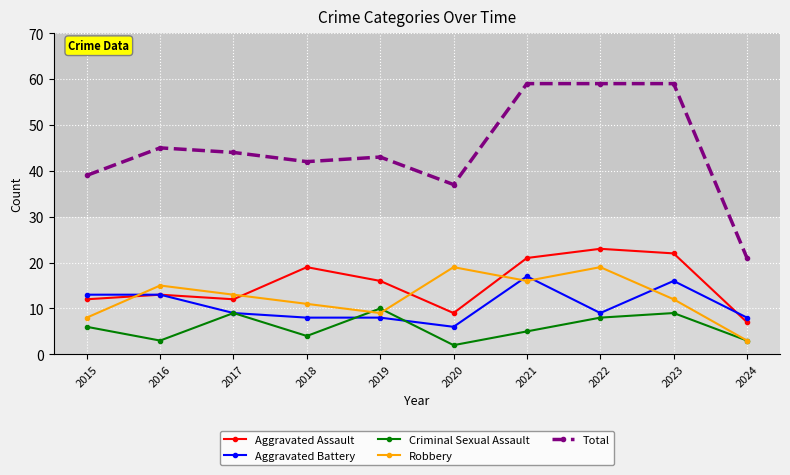

Does the chart display data point markers on the line(s)?

Yes